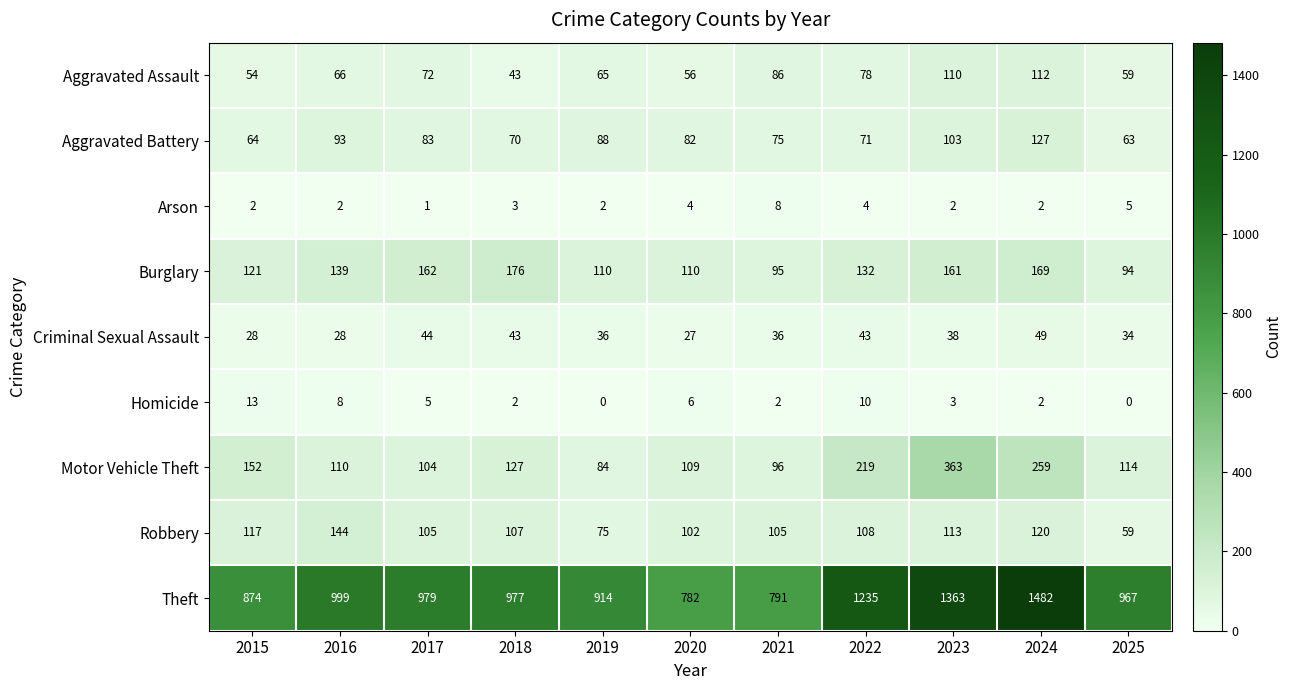

At which label is Burglary closest to 135?

2022